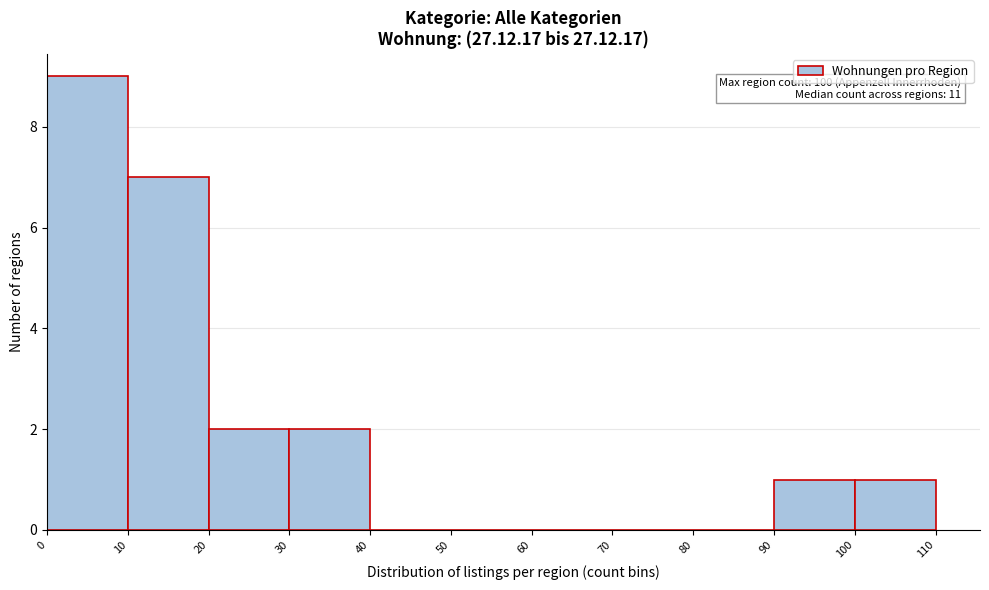

Over which range of the x-axis is the bar tallest?

0 to 10